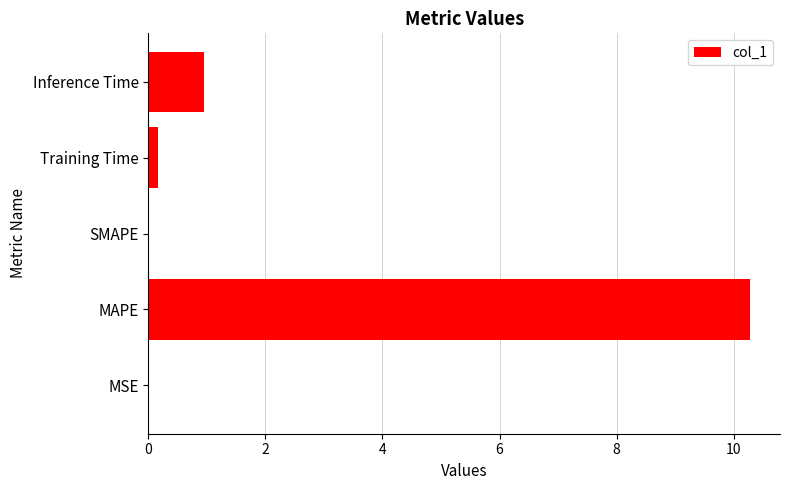

Which has a higher value, SMAPE or MAPE?

MAPE